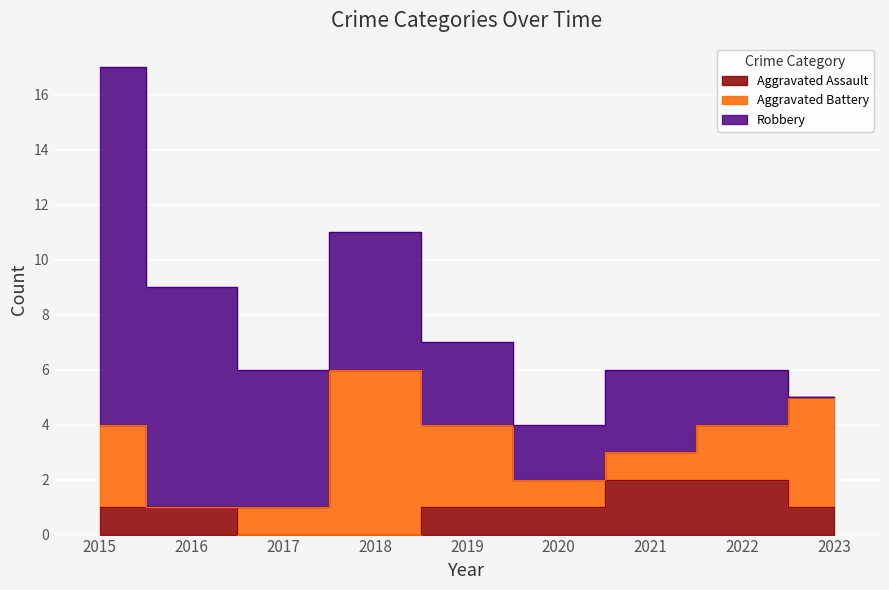

What are all the series names shown in the legend?

Aggravated Assault, Aggravated Battery, Robbery